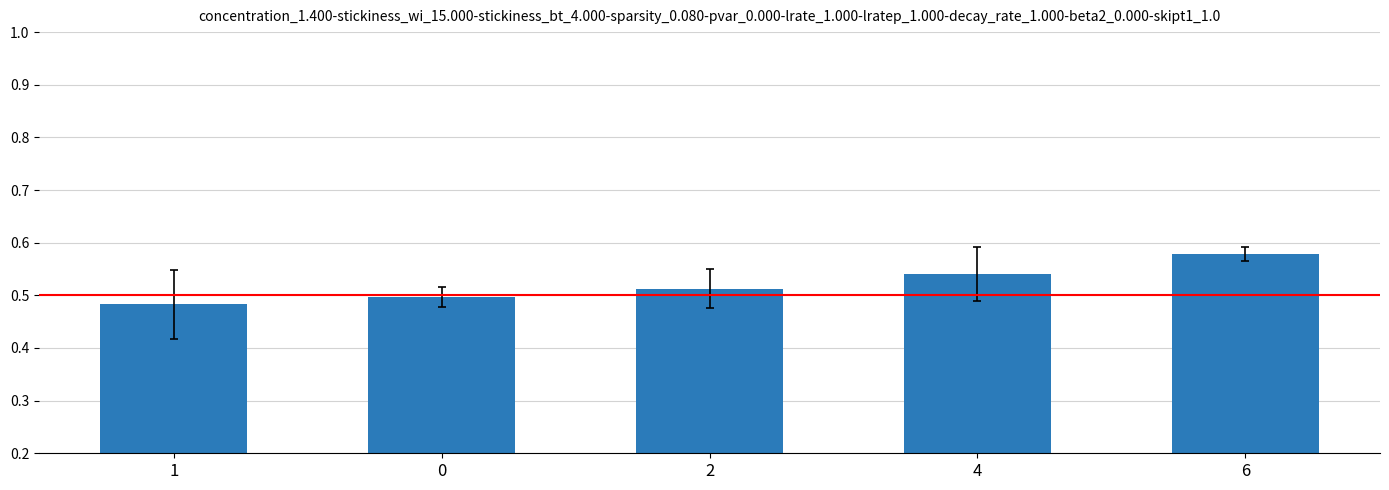

How many values are between 0 and 1?

5